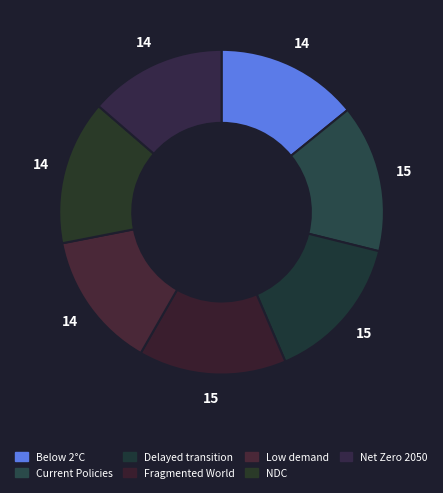

Does Current Policies account for over 50% of the chart?

No